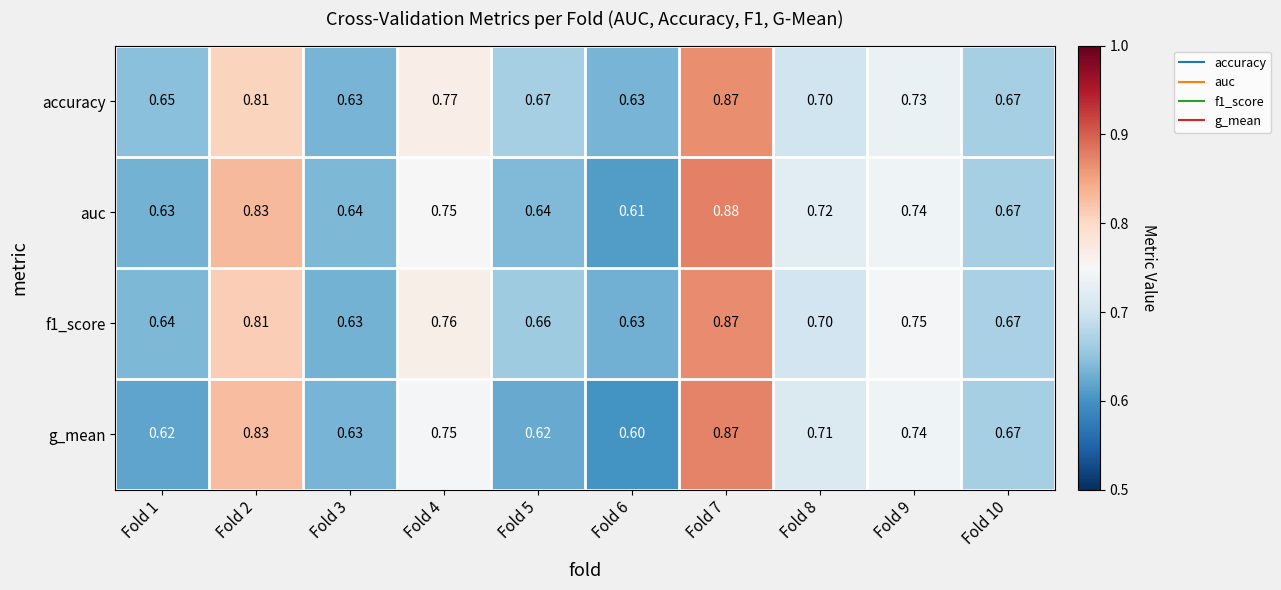

Which series has the largest total across all categories?

accuracy